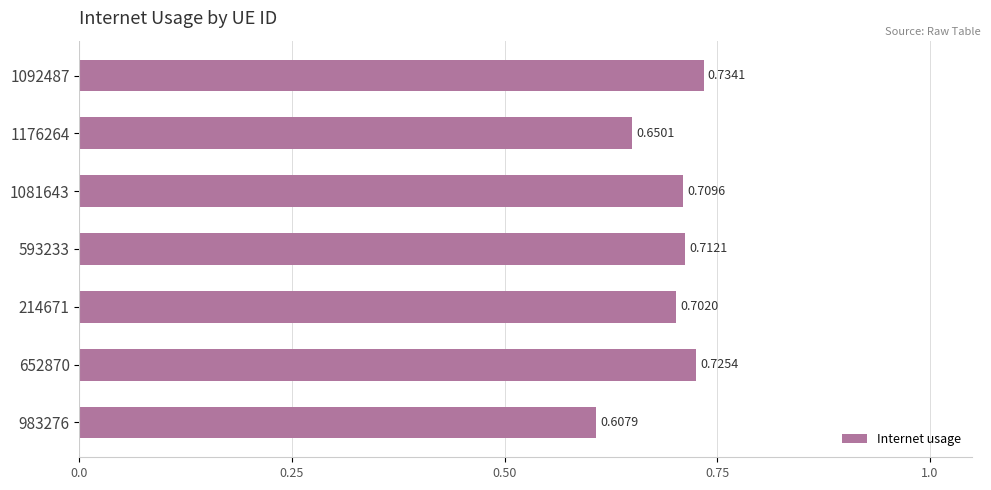

Which category has the lowest value across all series?

983276